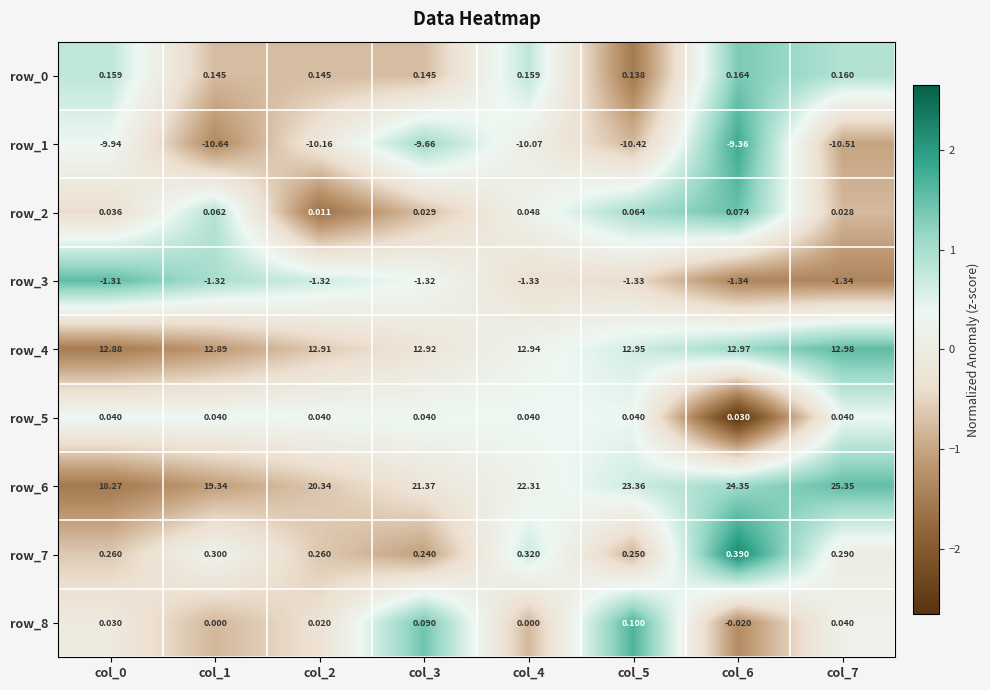

Which series changed the most between col_5 and col_6?

row_1